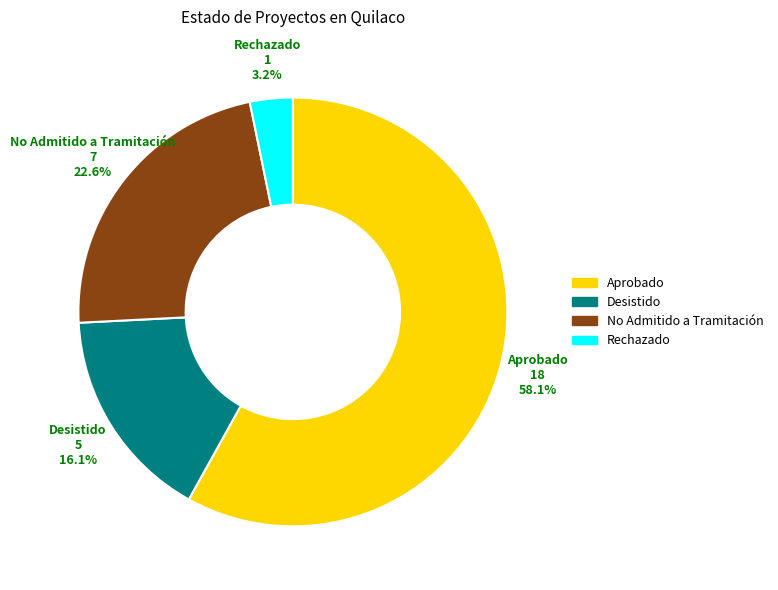

Between Rechazado and Aprobado, which is larger?

Aprobado